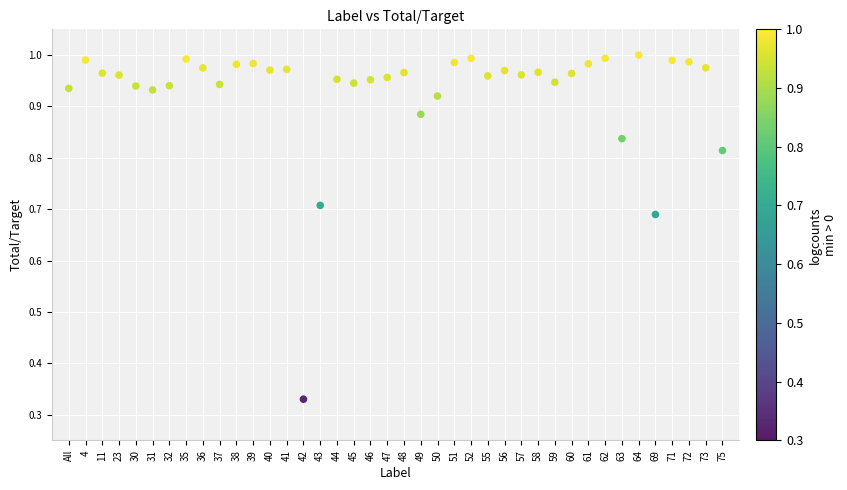

Count the number of points in this scatter plot.

40